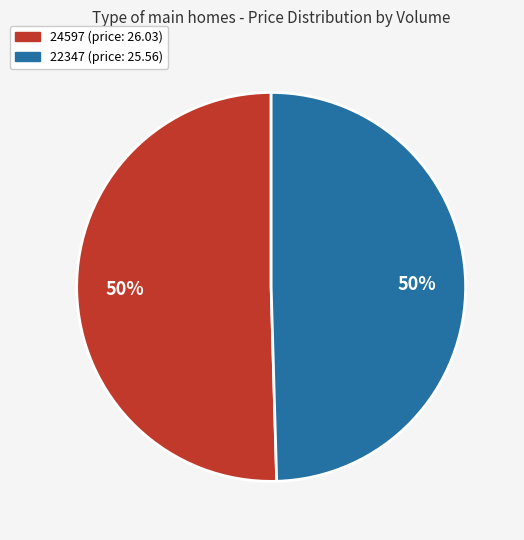

To the nearest percent, what is the combined percentage of 24597 and 22347?

100%